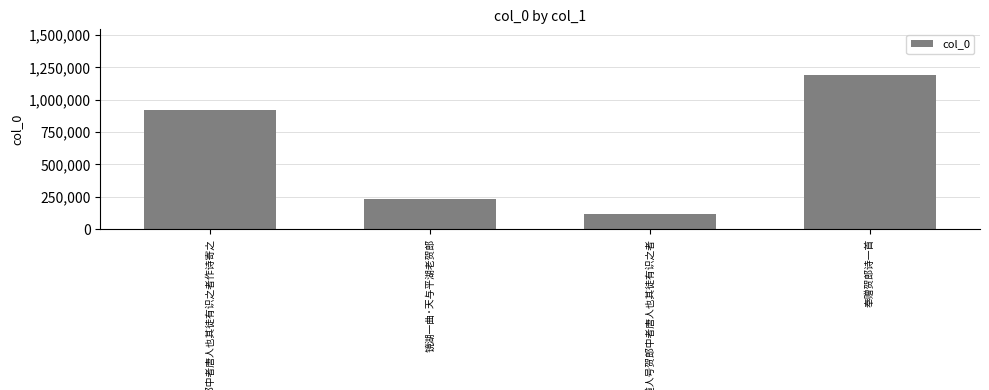

How many categories are shown in the chart?

4